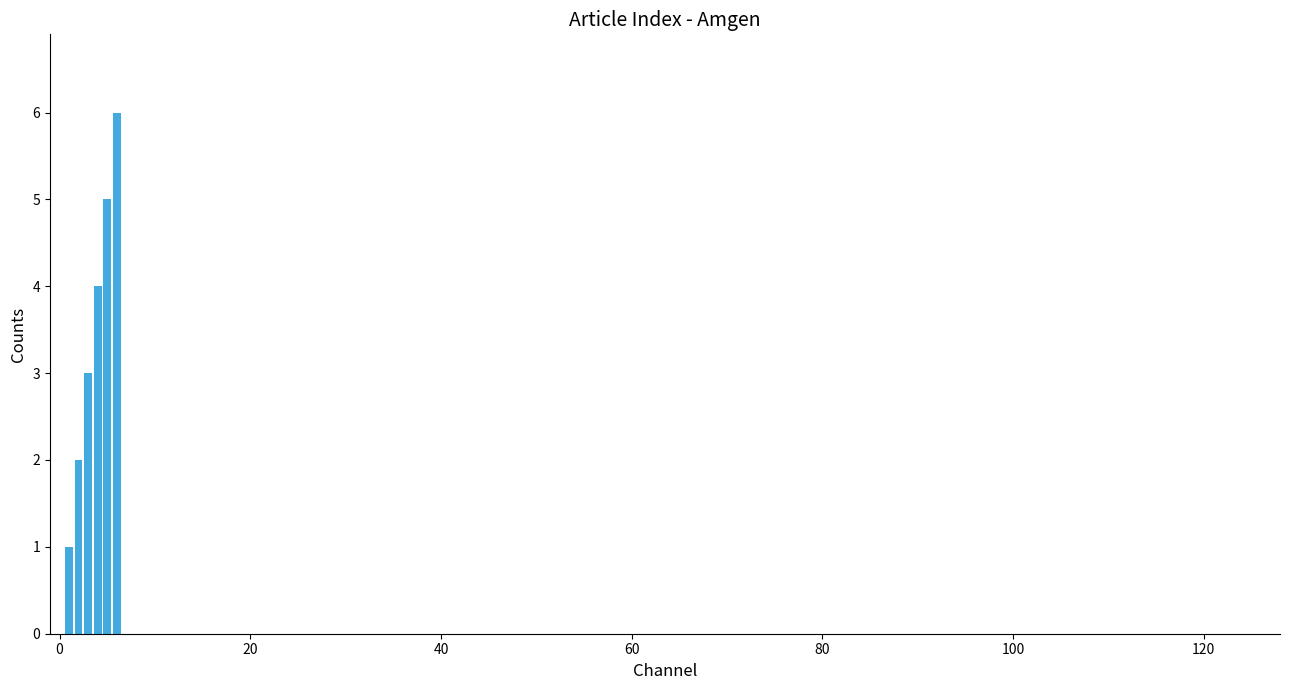

What is the greatest value displayed?

6